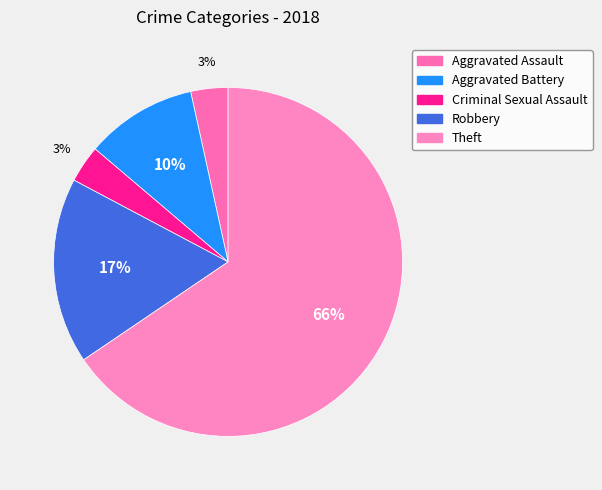

To the nearest percent, what percentage of the pie is Criminal Sexual Assault?

3%